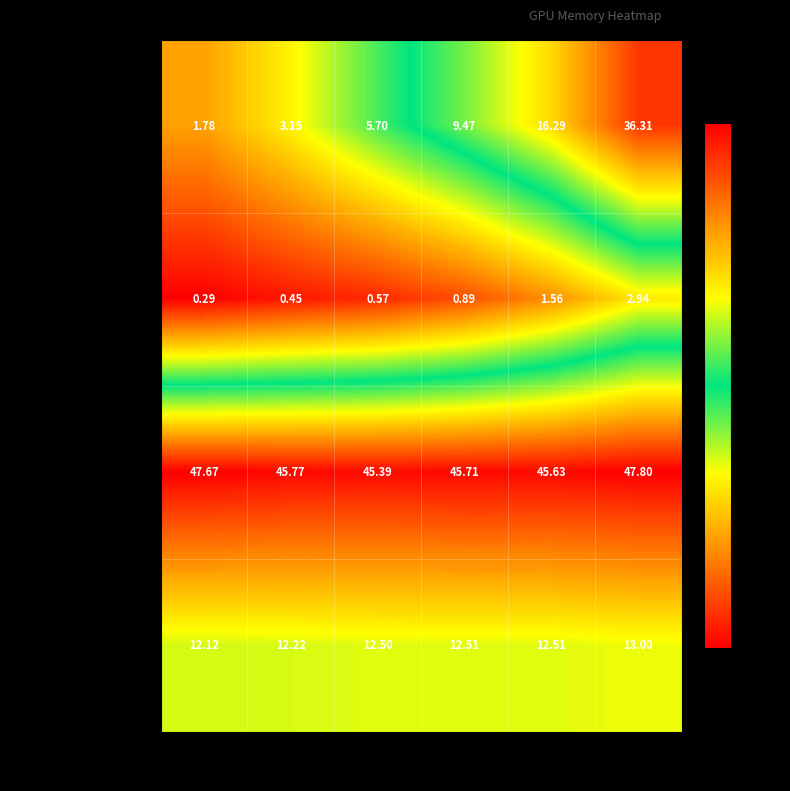

At which category is the sum across all series the highest?

32